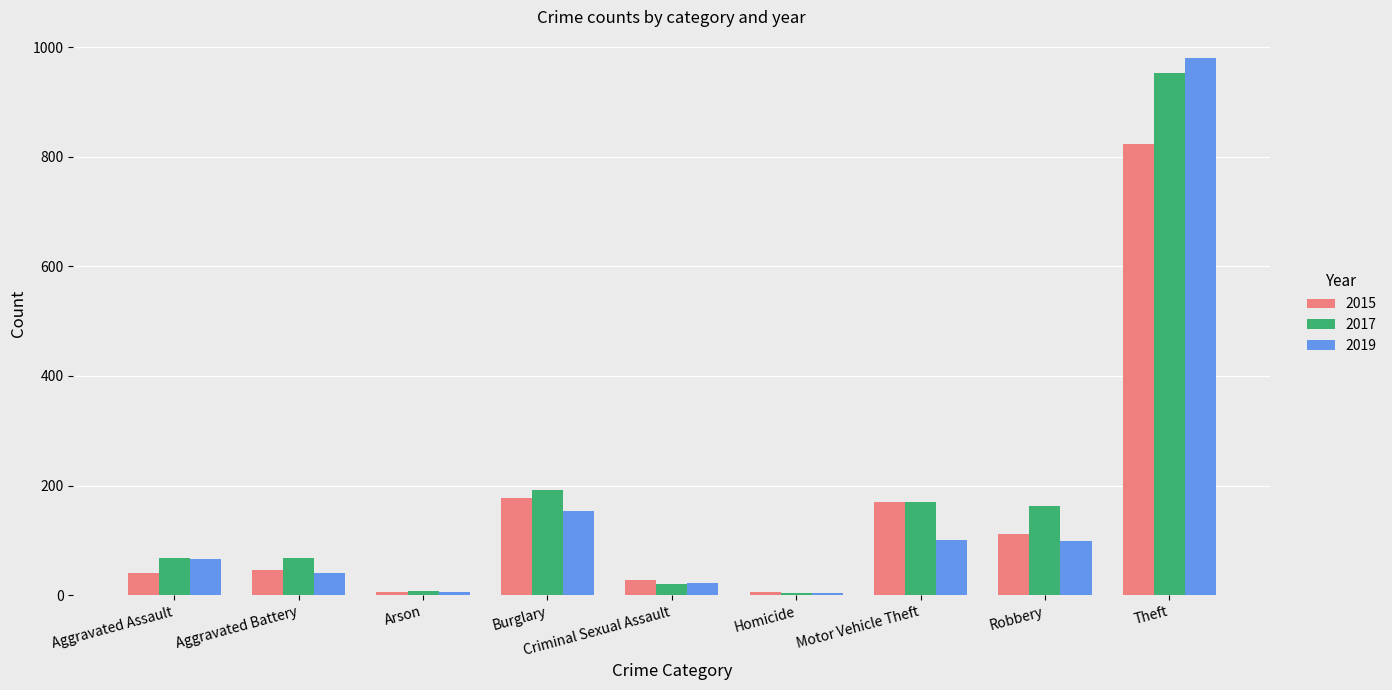

What position from the right is Criminal Sexual Assault?

5